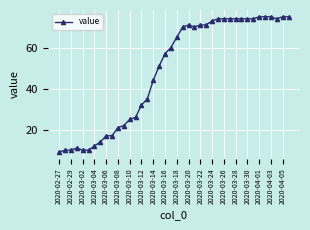

What is the value of the 2nd point from the left?

10